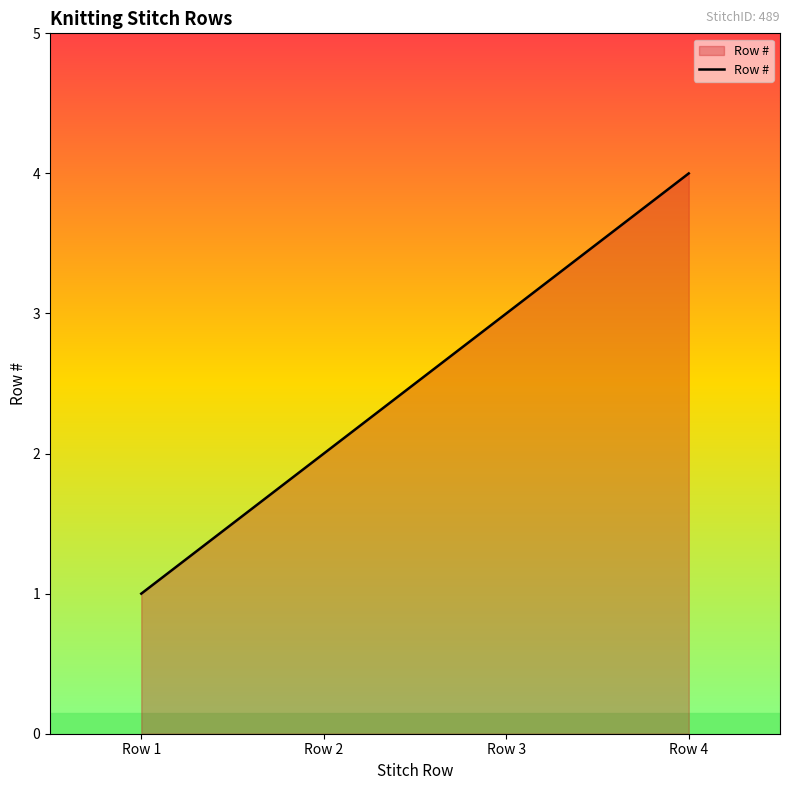

True or false: there are more than 2 points higher than both neighbors.

False